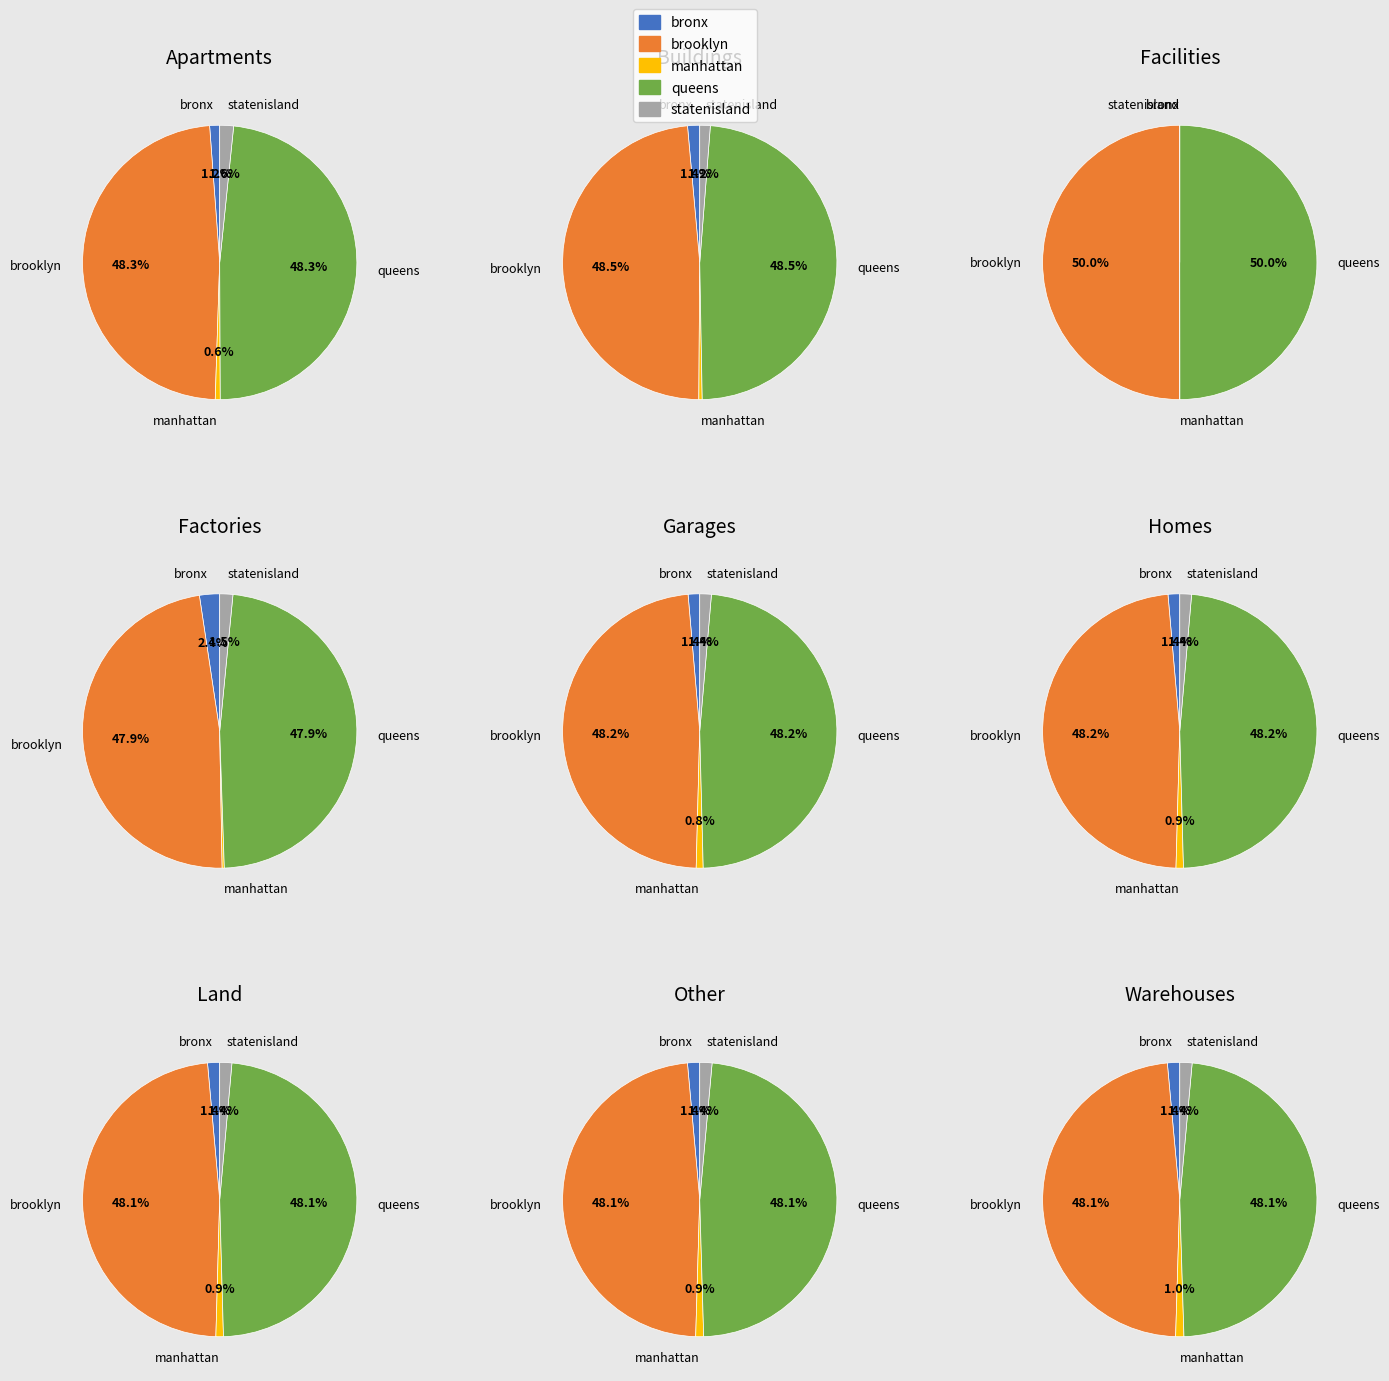

Is it true that 3 is 1% of the pie?

False